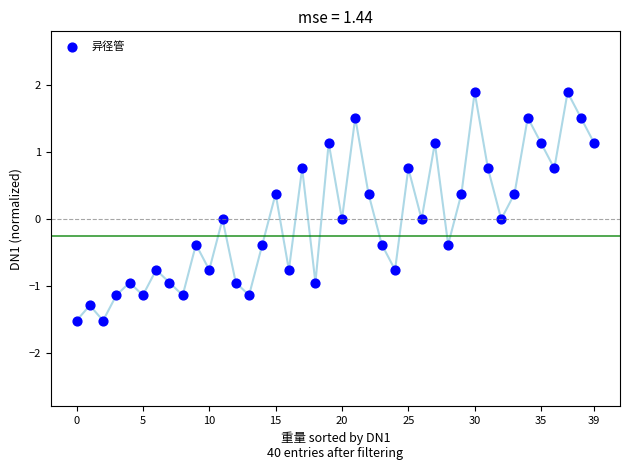

What is the range of Y values (max minus min)?

3.4